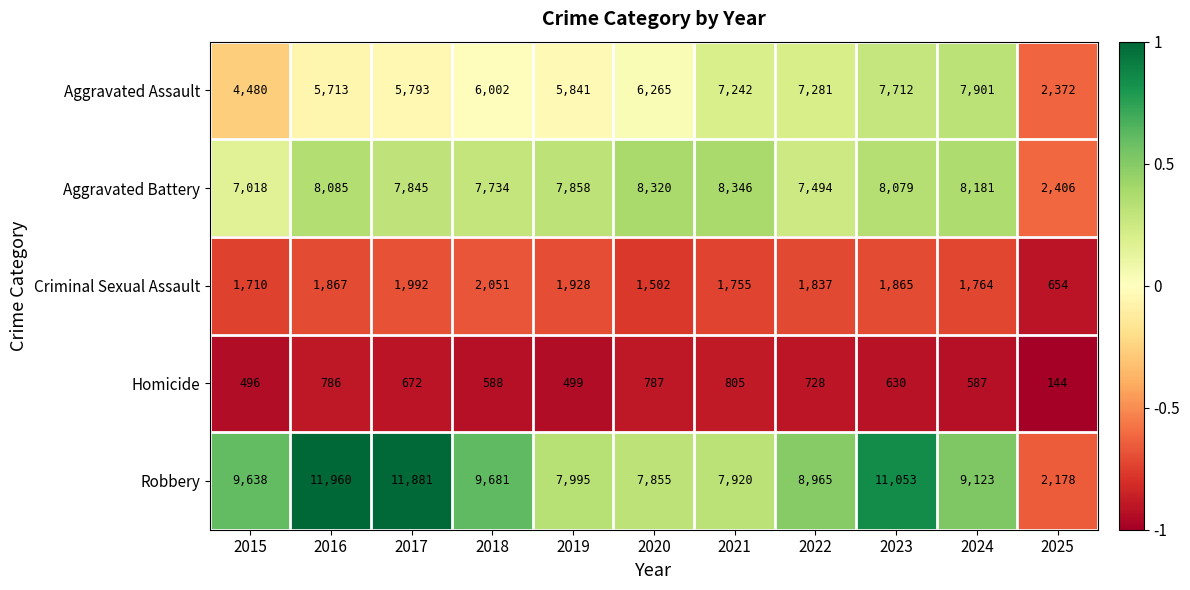

What is the total value across all series at 2018?

26056